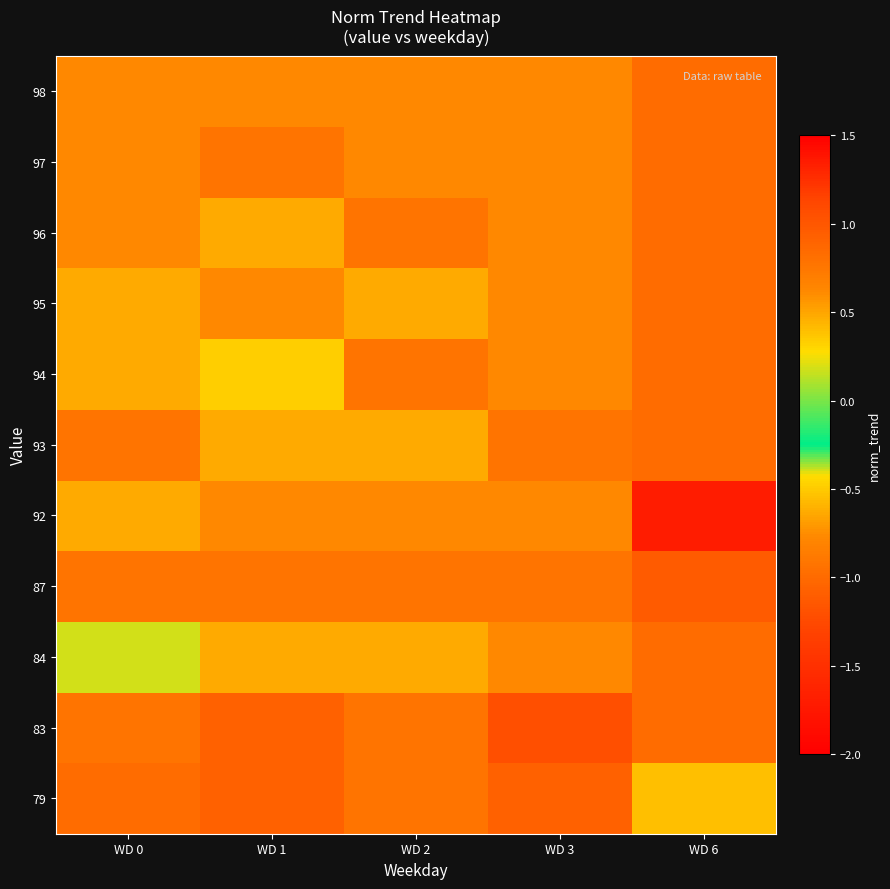

At how many categories does at least one series exceed 0?

4